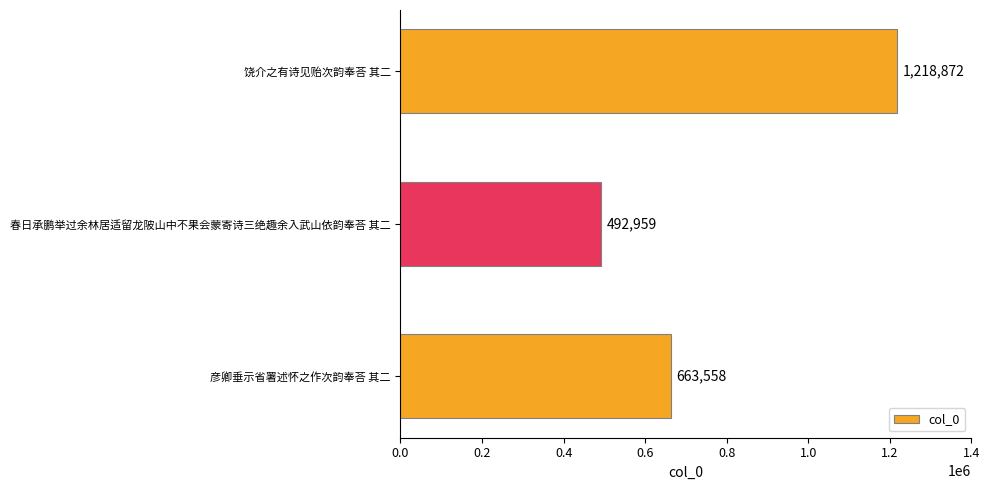

What is the sum of all values?

2375389